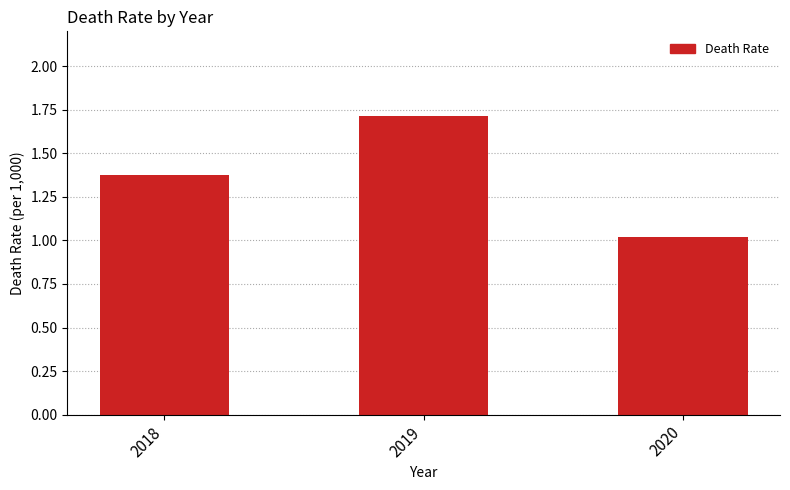

Rank the categories by value from highest to lowest.

2019, 2018, 2020